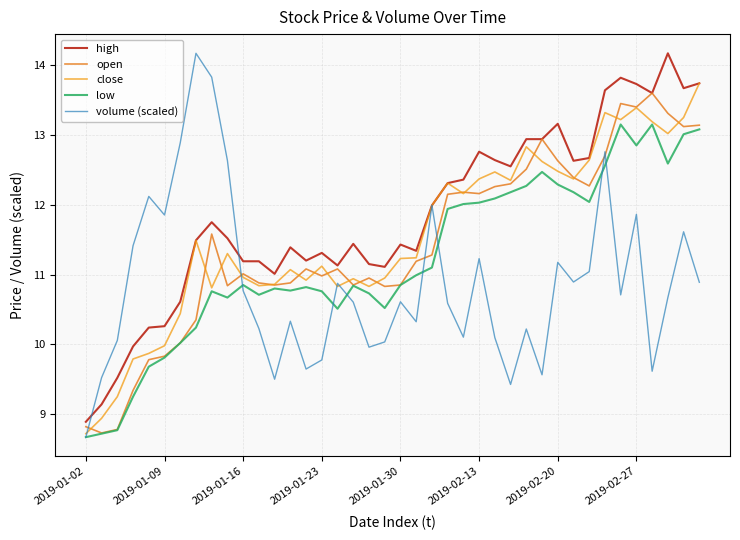

How many lines are shown in the chart?

5